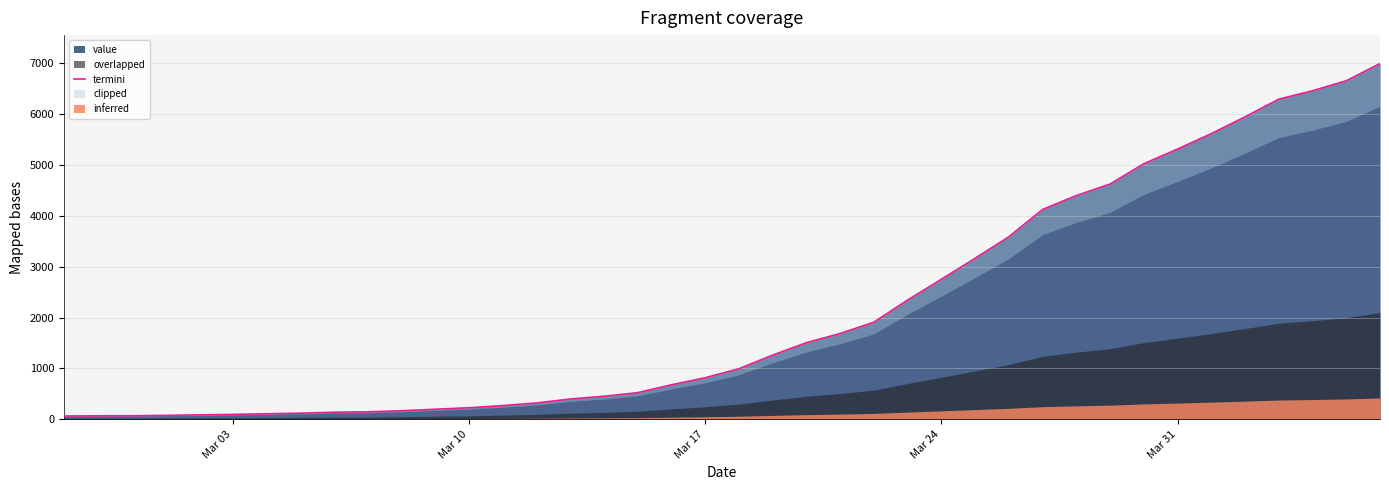

What is the maximum value for value?

6995